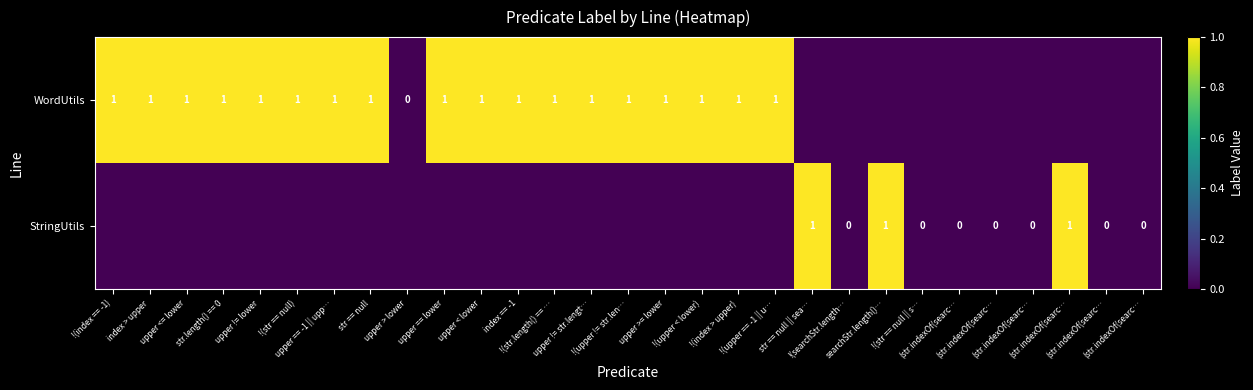

What is the total value across all series at upper != lower?

1